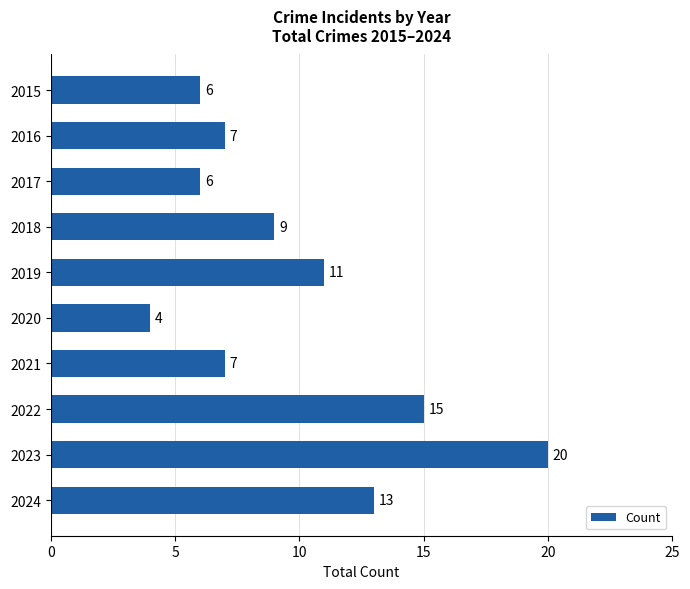

At which category does the chart reach its minimum across all series?

2020